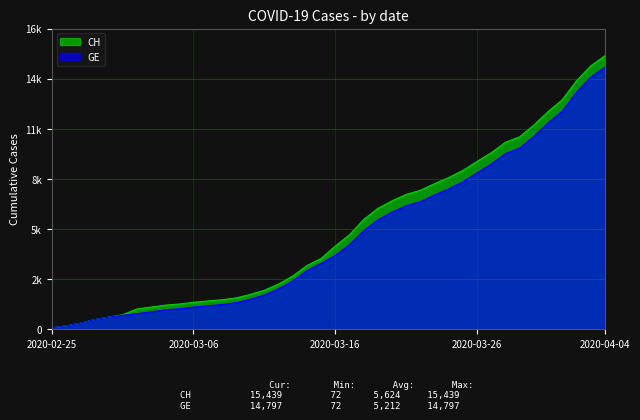

True or false: CH and GE cross at least once.

False